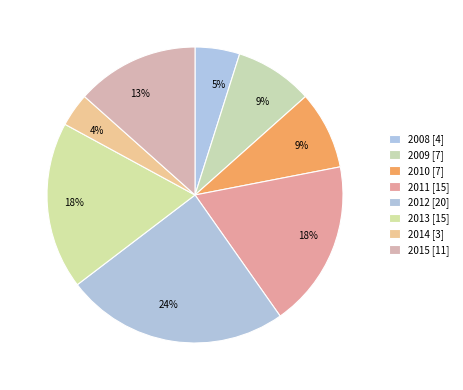

How many segments does this pie chart have?

8